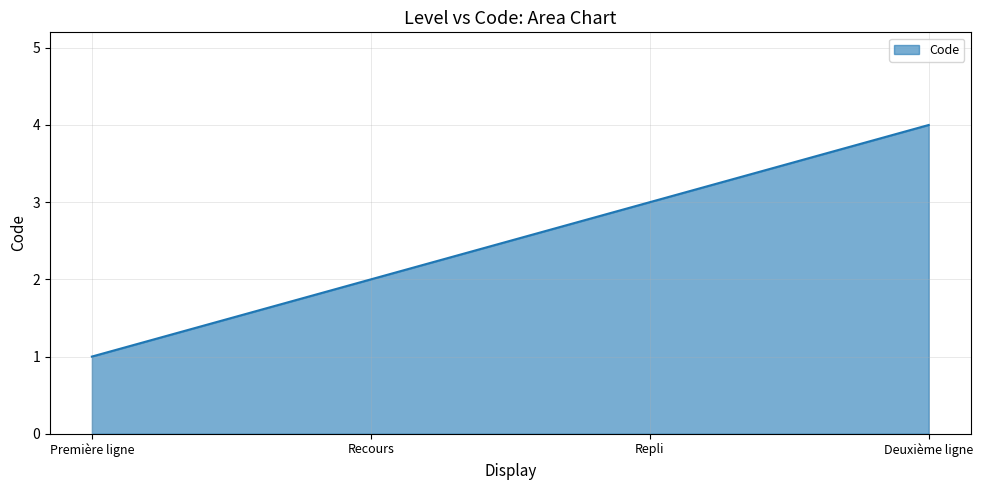

How many lines are shown in the chart?

1